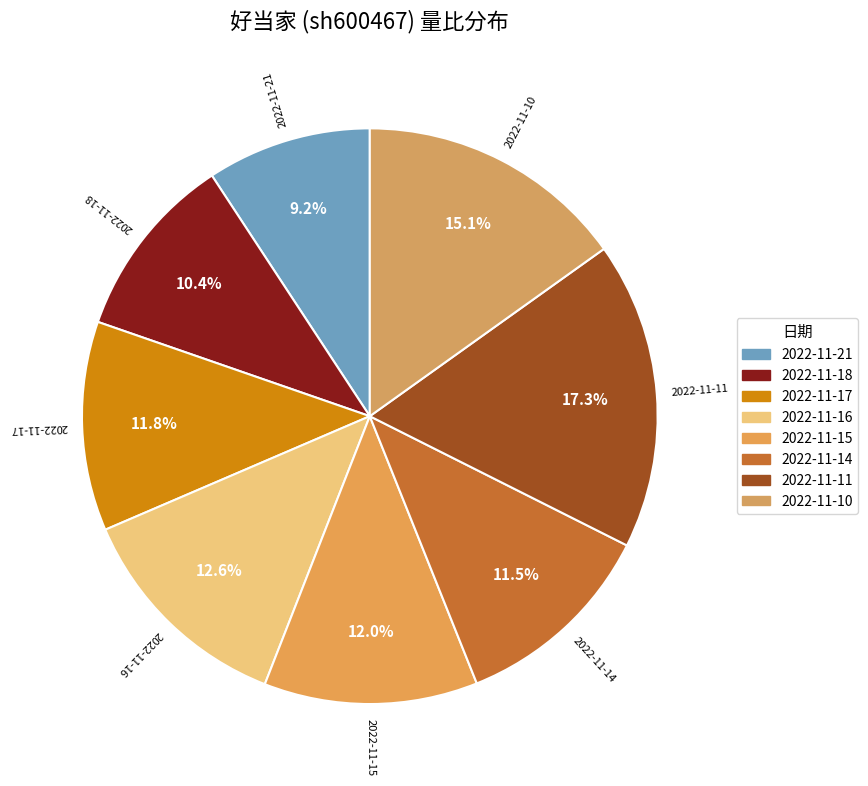

True or false: 2022-11-10 accounts for 15% of the total.

True